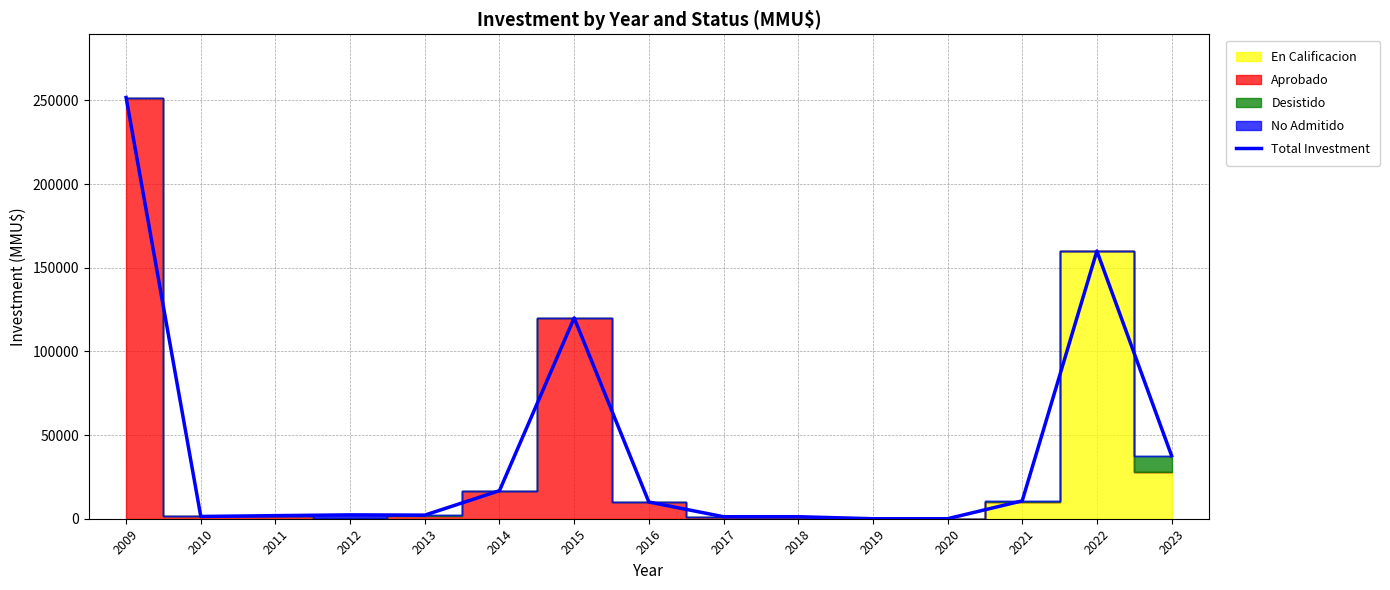

Count the number of values greater than 2306.

7